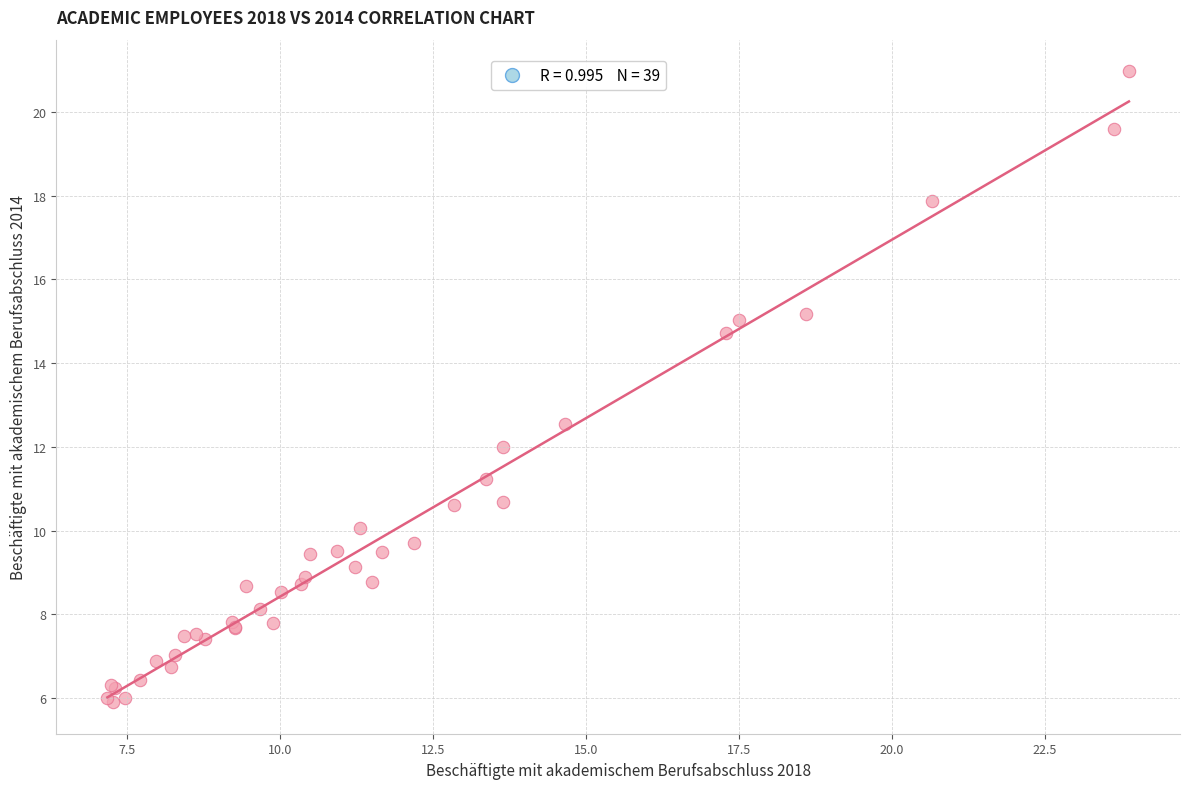

What Y value in the scatter plot is closest to 13?

12.5